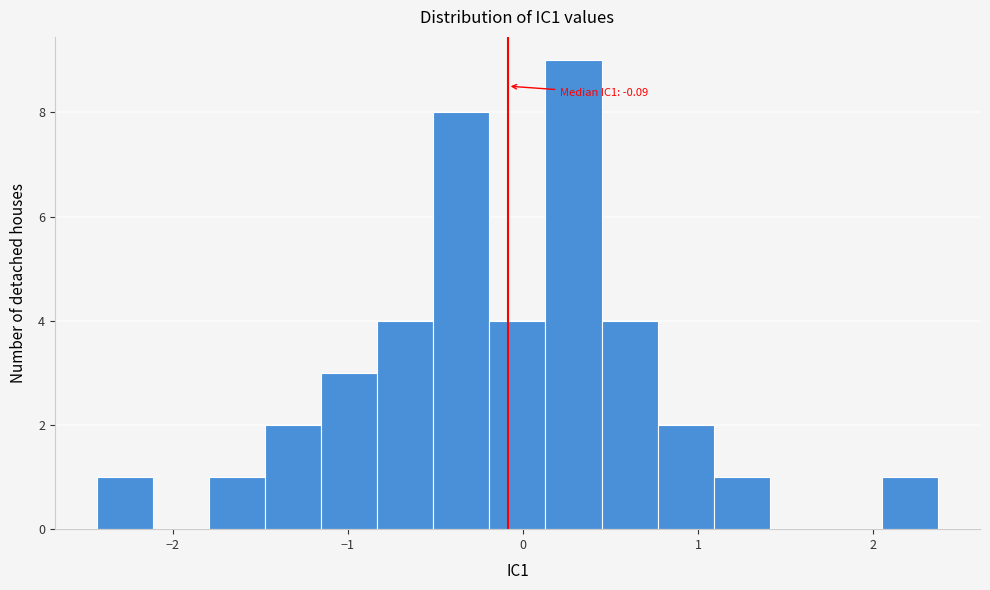

Around what value on the x-axis is the tallest bar? Give the approximate position of its centre, as read against the axis.

0.3